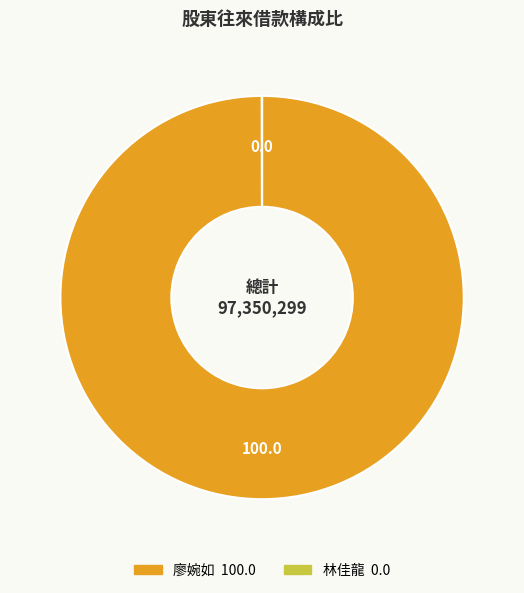

Is it true that 廖婉如 is 100% of the pie?

True